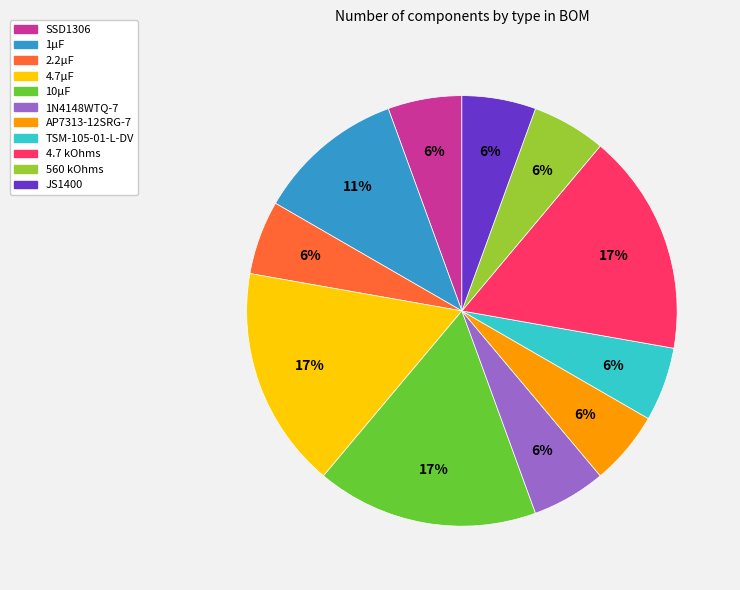

Do SSD1306 and TSM-105-01-L-DV together represent more than half of the pie?

No